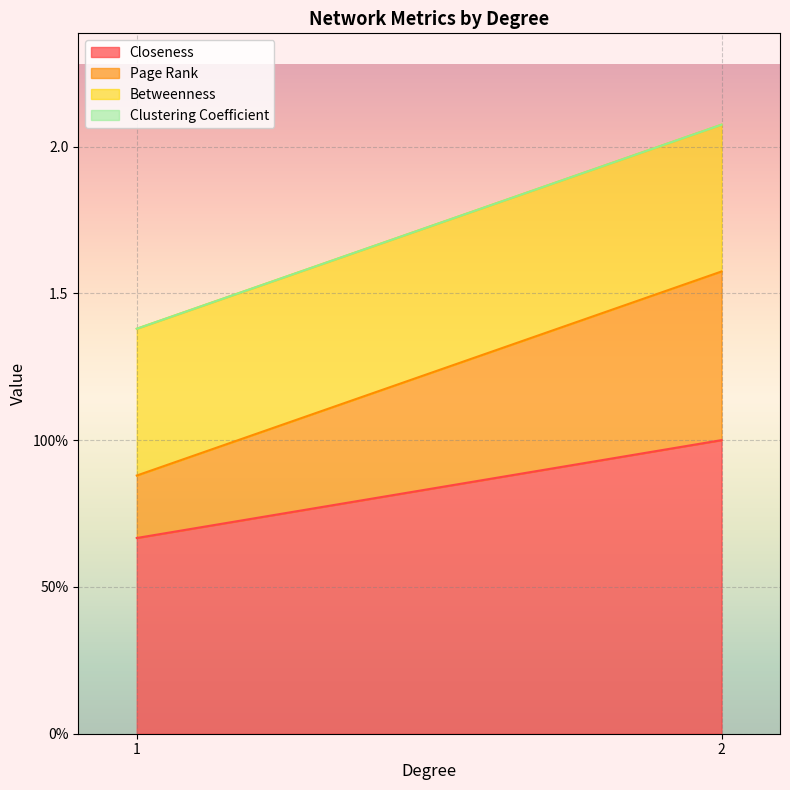

Is the value of Closeness at 1 greater than the value of Page Rank at 2?

No